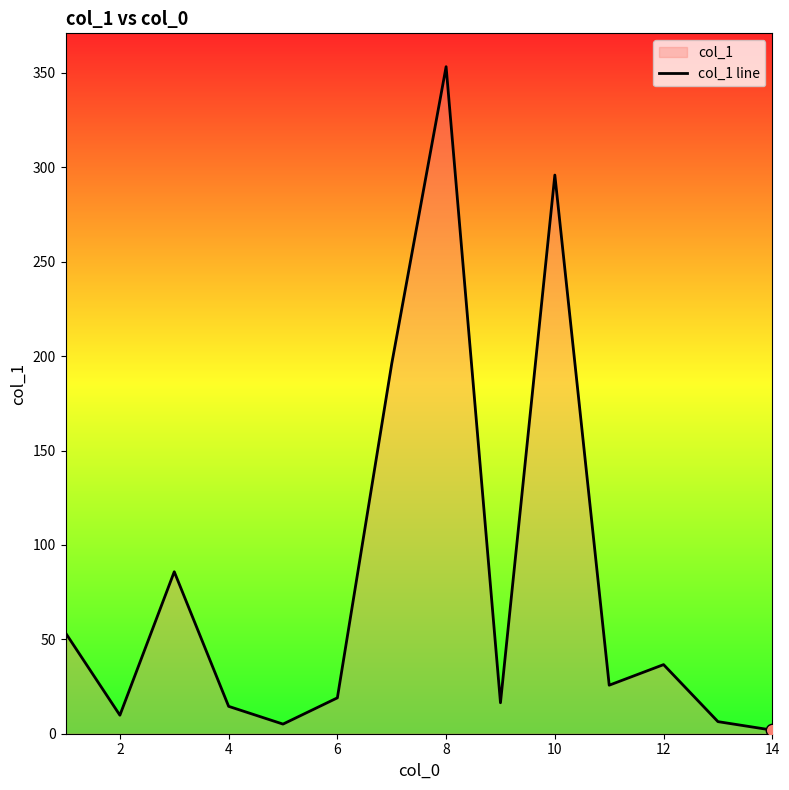

What is the ratio of the value at 10 to the value at 4?

20.4